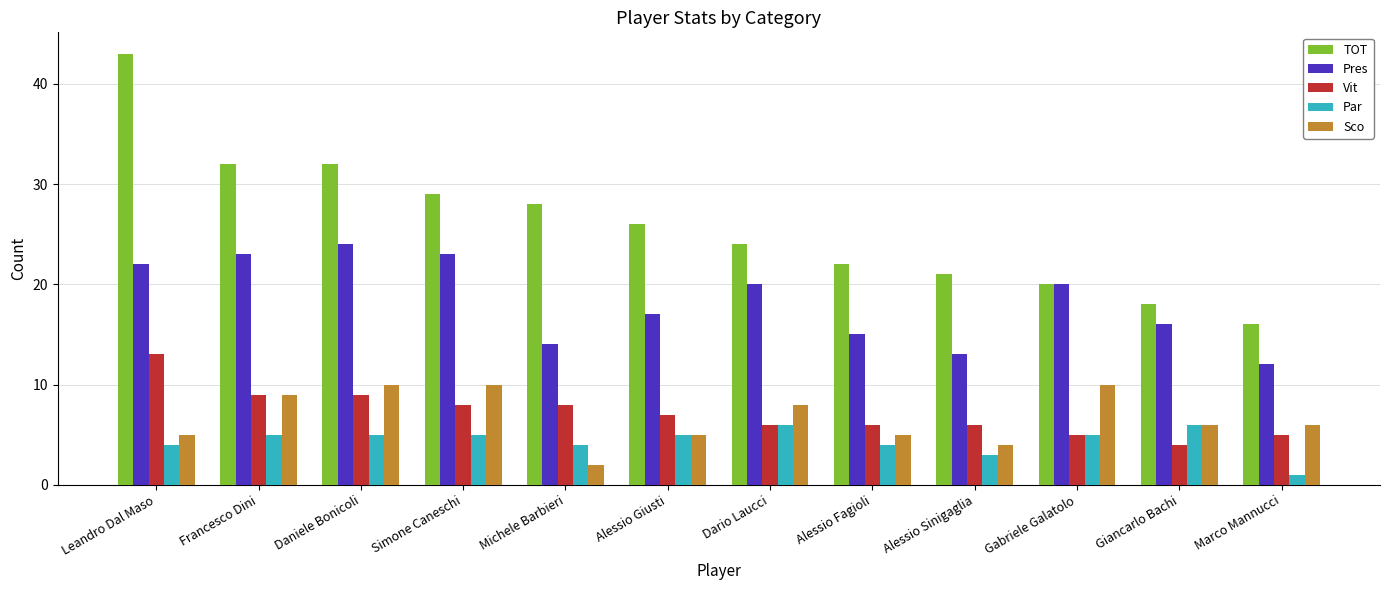

Reading left to right, transcribe all the data shown in this chart.

TOT: Leandro Dal Maso=43	Francesco Dini=32	Daniele Bonicoli=32	Simone Caneschi=29	Michele Barbieri=28	Alessio Giusti=26	Dario Laucci=24	Alessio Fagioli=22	Alessio Sinigaglia=21	Gabriele Galatolo=20	Giancarlo Bachi=18	Marco Mannucci=16
Pres: Leandro Dal Maso=22	Francesco Dini=23	Daniele Bonicoli=24	Simone Caneschi=23	Michele Barbieri=14	Alessio Giusti=17	Dario Laucci=20	Alessio Fagioli=15	Alessio Sinigaglia=13	Gabriele Galatolo=20	Giancarlo Bachi=16	Marco Mannucci=12
Vit: Leandro Dal Maso=13	Francesco Dini=9	Daniele Bonicoli=9	Simone Caneschi=8	Michele Barbieri=8	Alessio Giusti=7	Dario Laucci=6	Alessio Fagioli=6	Alessio Sinigaglia=6	Gabriele Galatolo=5	Giancarlo Bachi=4	Marco Mannucci=5
Par: Leandro Dal Maso=4	Francesco Dini=5	Daniele Bonicoli=5	Simone Caneschi=5	Michele Barbieri=4	Alessio Giusti=5	Dario Laucci=6	Alessio Fagioli=4	Alessio Sinigaglia=3	Gabriele Galatolo=5	Giancarlo Bachi=6	Marco Mannucci=1
Sco: Leandro Dal Maso=5	Francesco Dini=9	Daniele Bonicoli=10	Simone Caneschi=10	Michele Barbieri=2	Alessio Giusti=5	Dario Laucci=8	Alessio Fagioli=5	Alessio Sinigaglia=4	Gabriele Galatolo=10	Giancarlo Bachi=6	Marco Mannucci=6